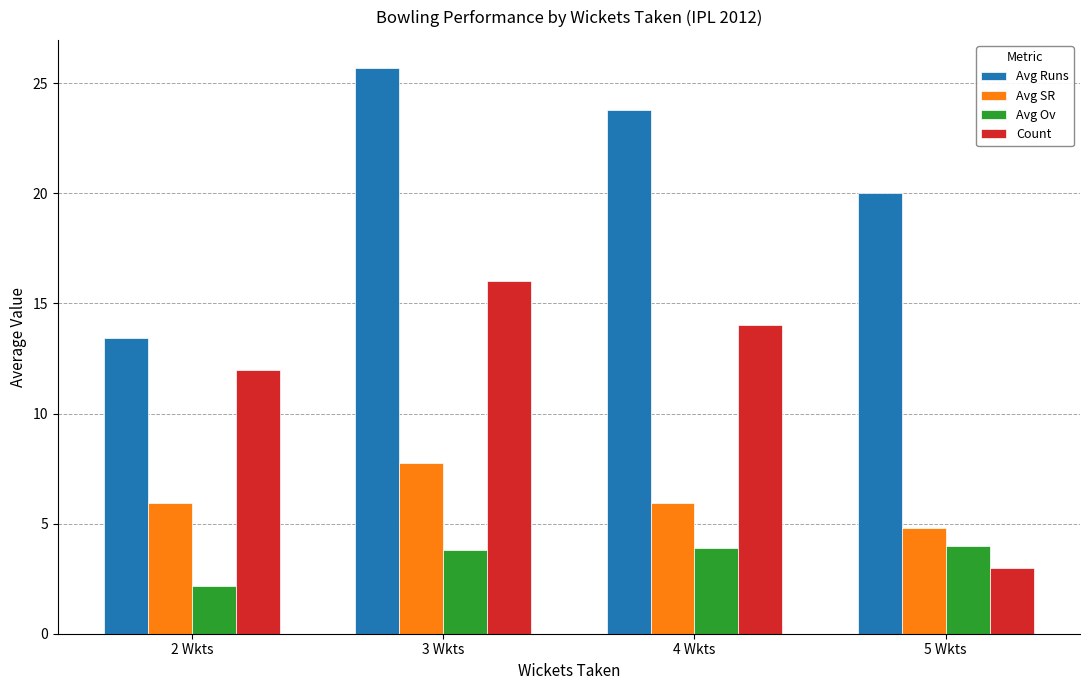

At which label does Avg Runs first exceed 23?

3 Wkts